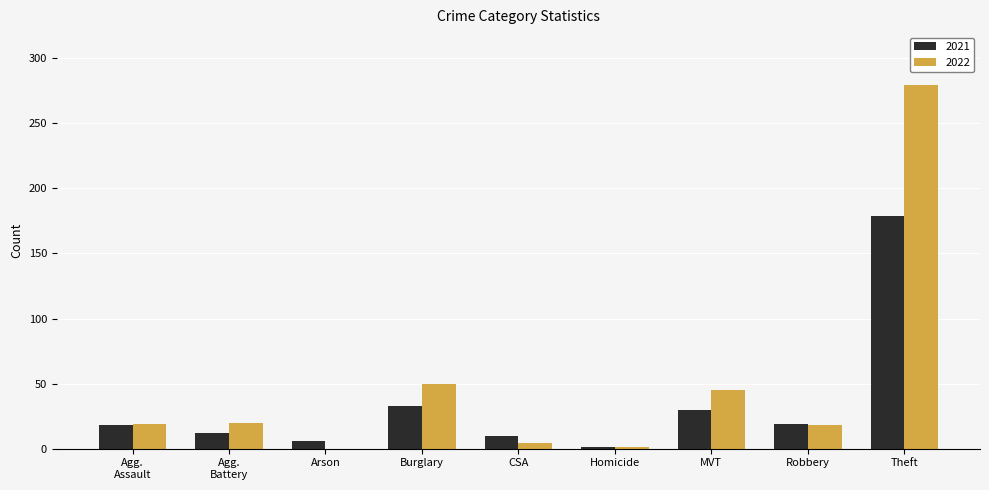

True or false: 2021 has a value of 30 at MVT.

True